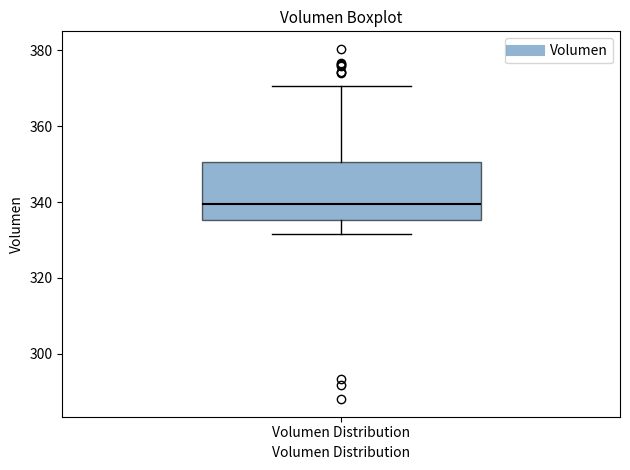

Read this box plot against the y-axis: the position of the median line, the range covered by the box, and the ends of both whiskers. The values are not printed on the chart, so give them approximately, as read against the axis.

median 340, box 336 to 350, whiskers 332 to 370